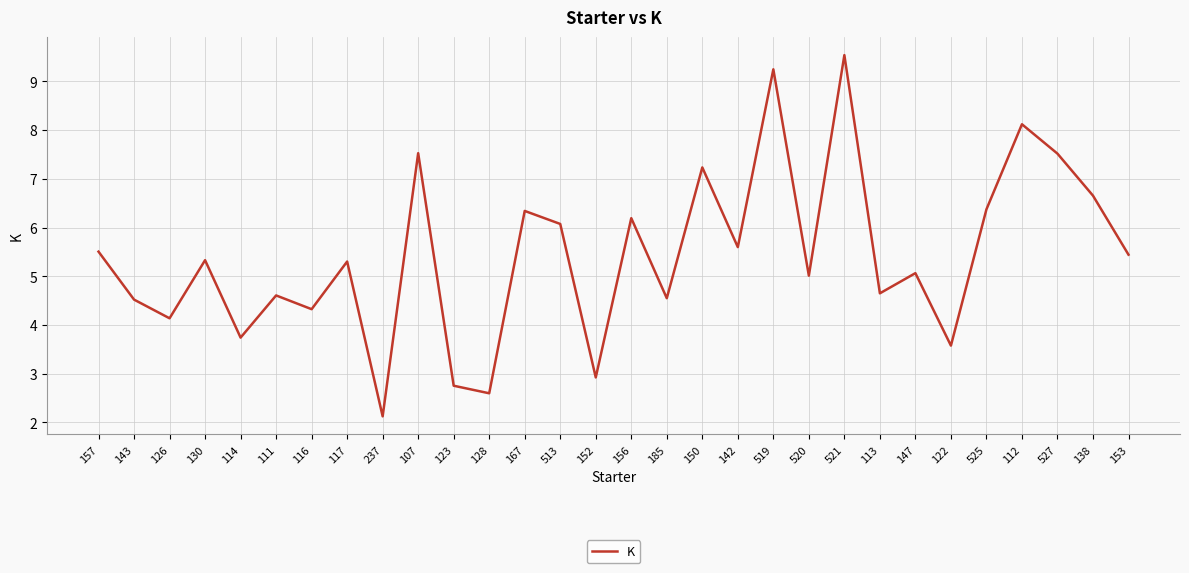

Which category has the highest value across all series?

521